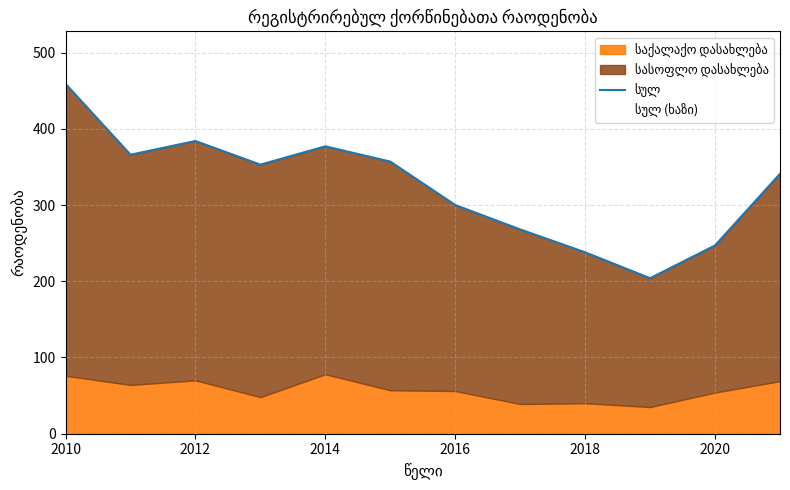

Which has a higher value, 2020 or 2014?

2014